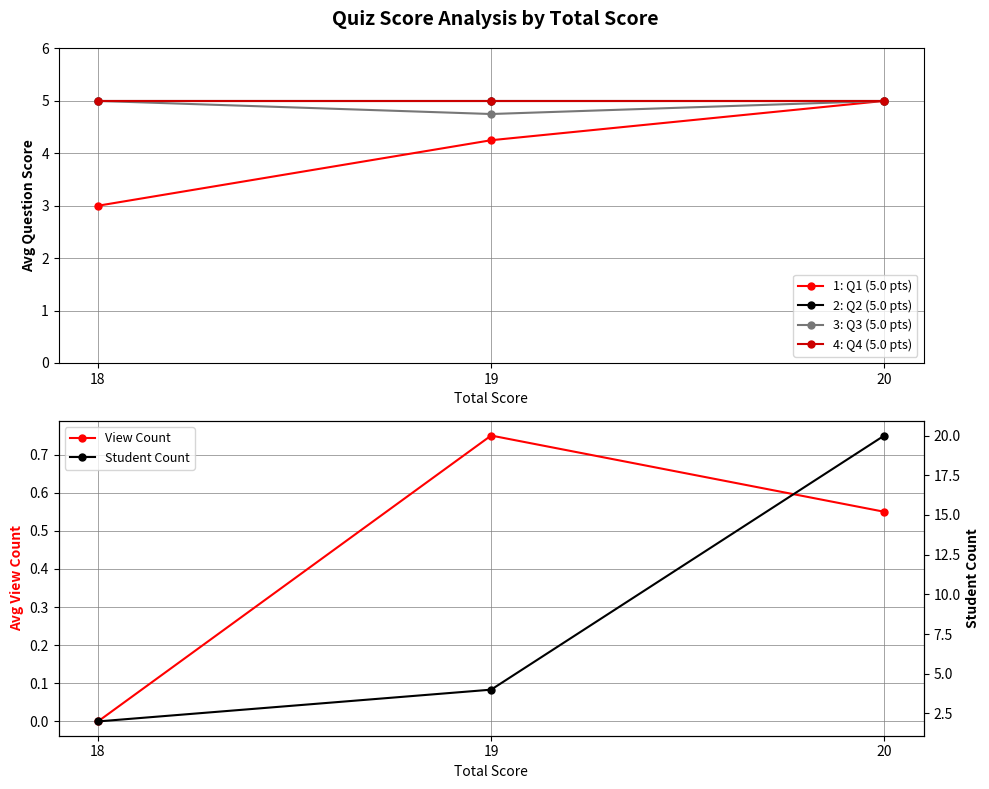

True or false: View Count has a value of 1.1 at 19.

False